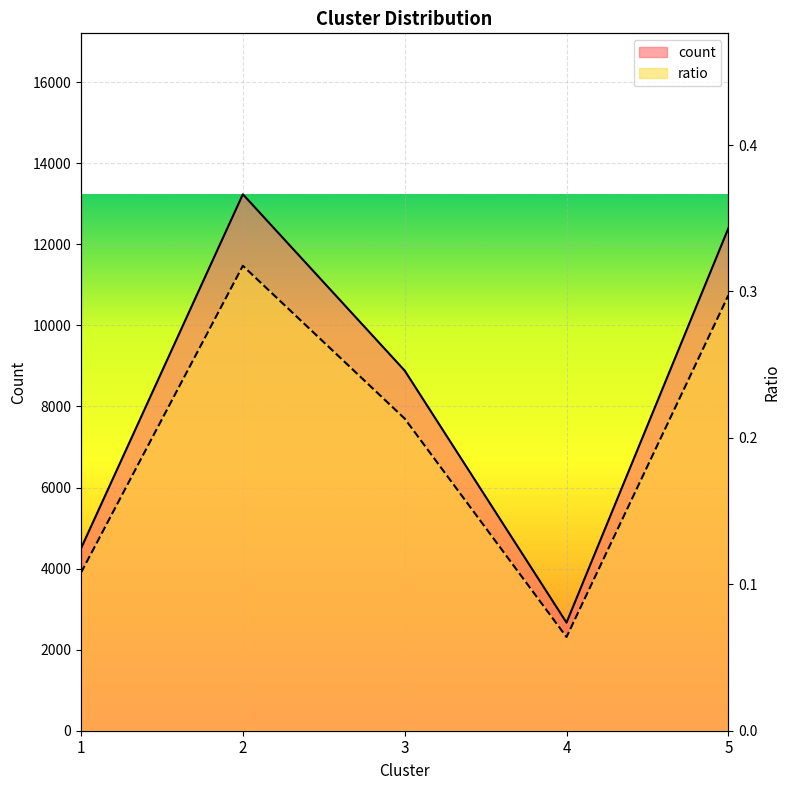

What is the value of the ratio point at the 2nd from the left?

0.3